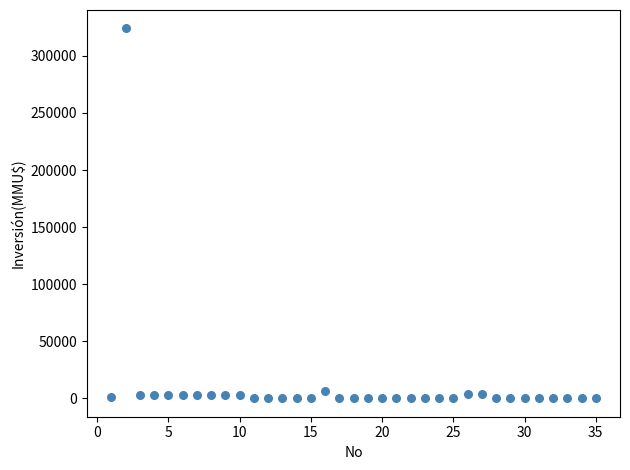

What is the range of X values (max minus min)?

34